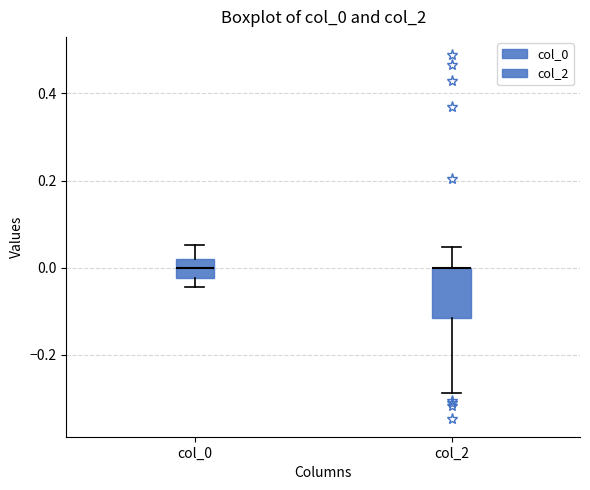

Comparing the boxes themselves (not the whiskers), which one is the tallest?

col_2